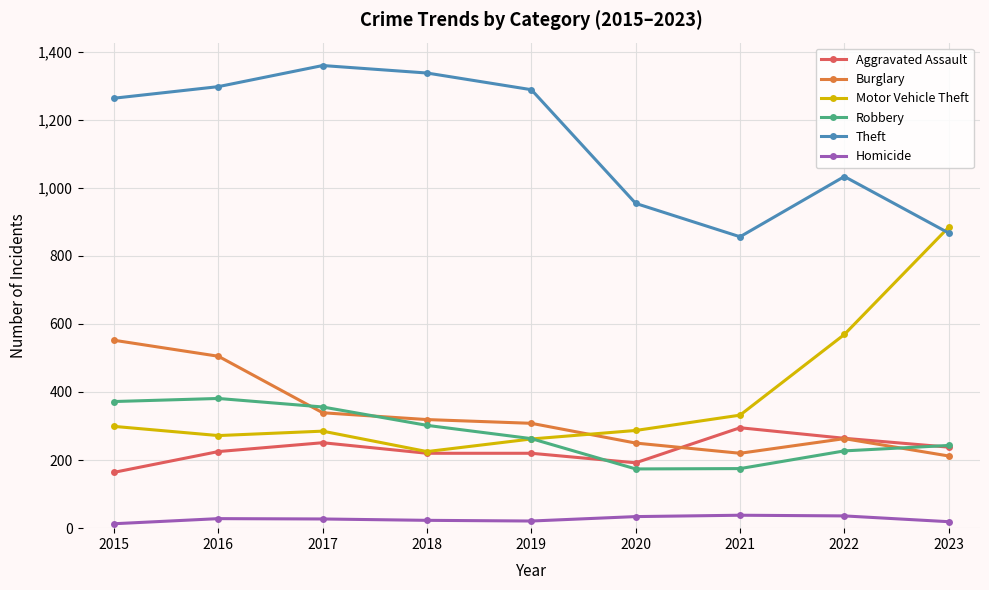

Which series ends up on top after the final intersection of Burglary and Motor Vehicle Theft?

Motor Vehicle Theft